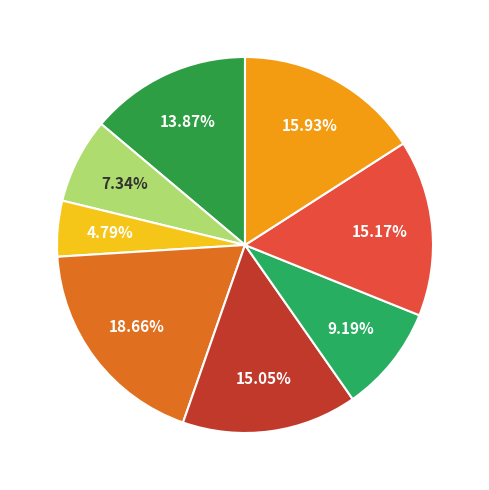

How many slices are in this pie chart?

8